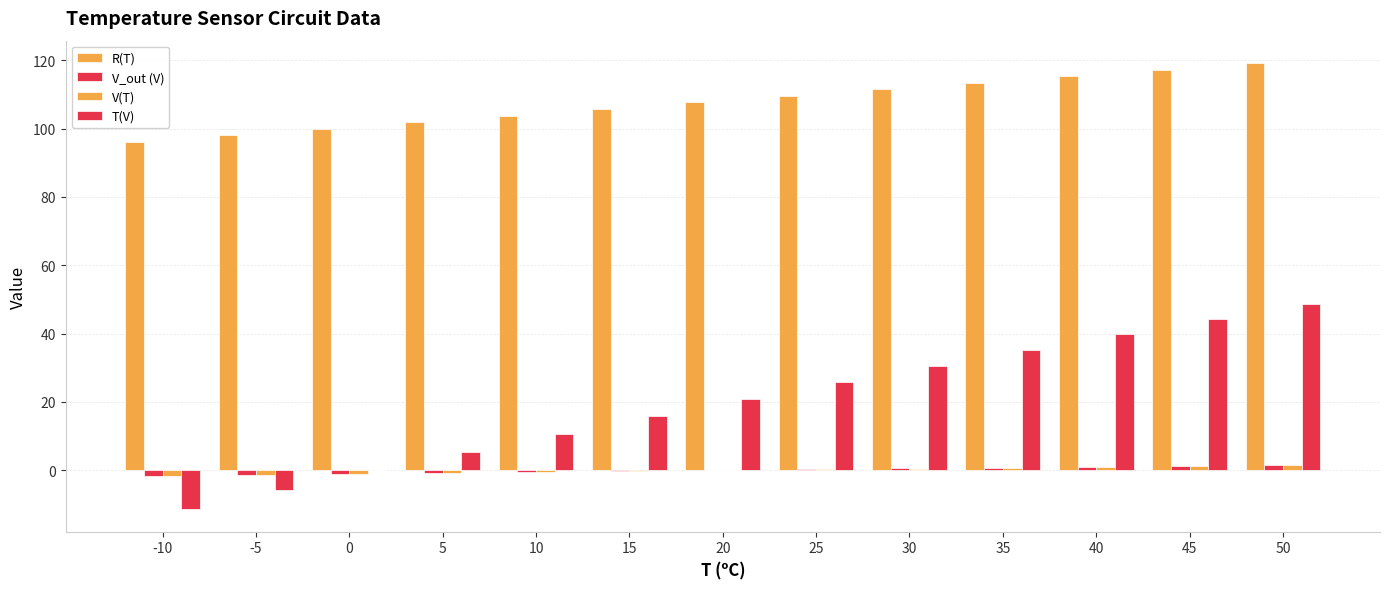

What is the average value of the V(T) series?

-0.1